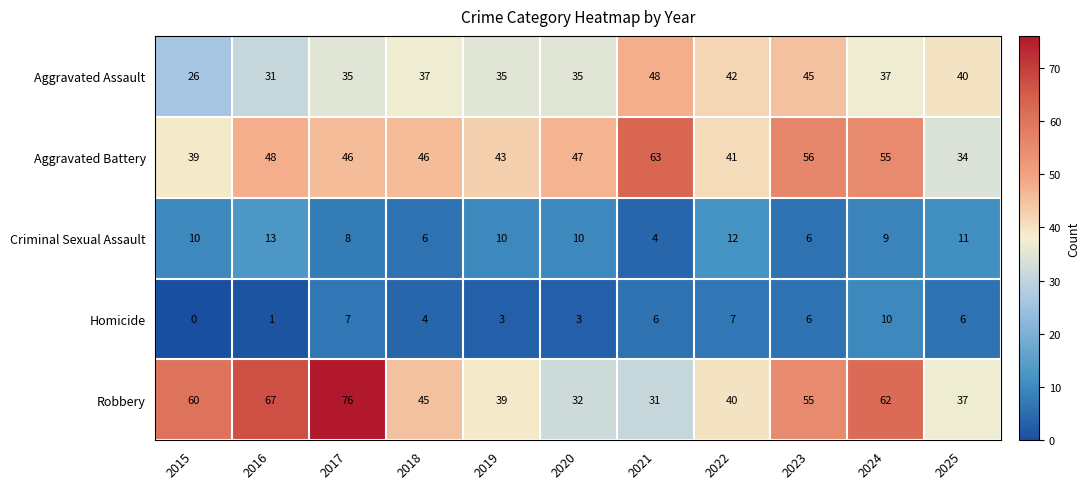

Count the number of categories in the chart.

11